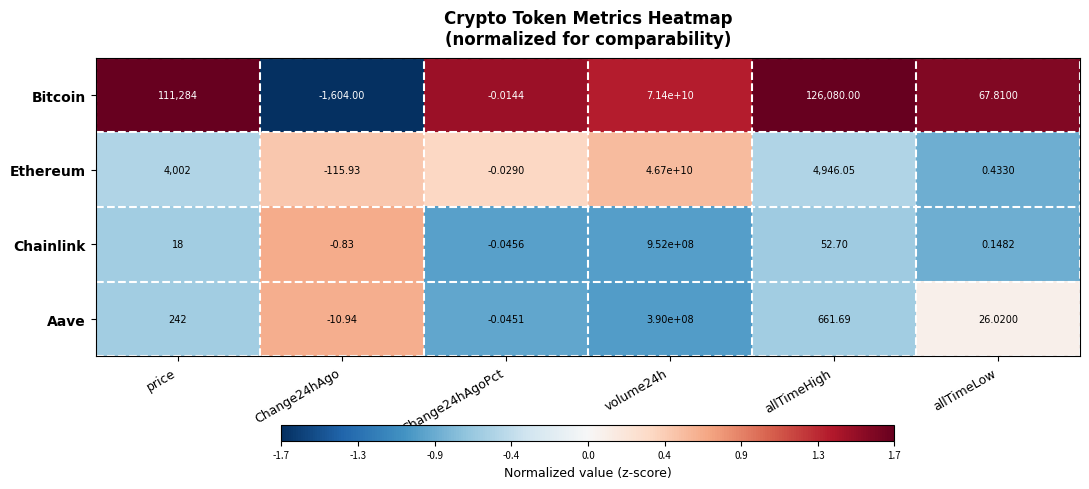

Which series changed the most between Change24hAgo and volume24h?

Bitcoin